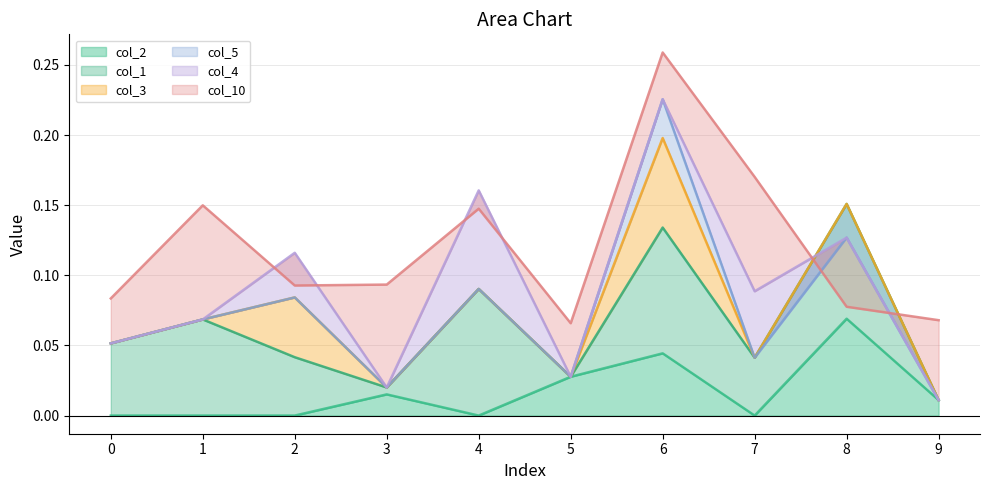

True or false: col_10 has a value of 0.1 at 1.

True